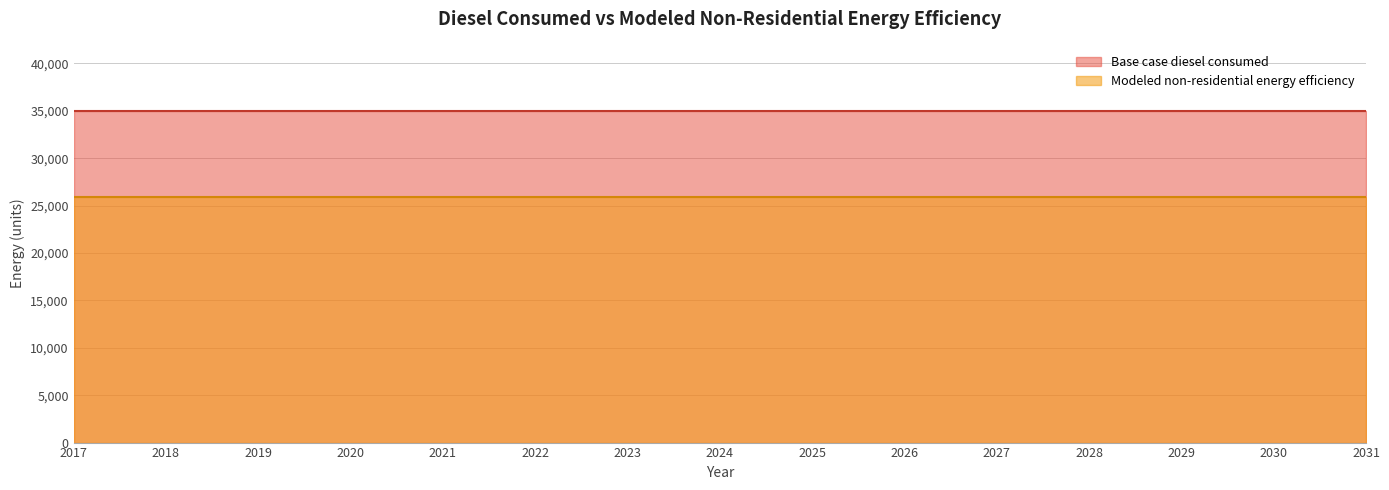

What is the value of the Modeled non-residential energy efficiency point at the 2nd from the left?

25895.1